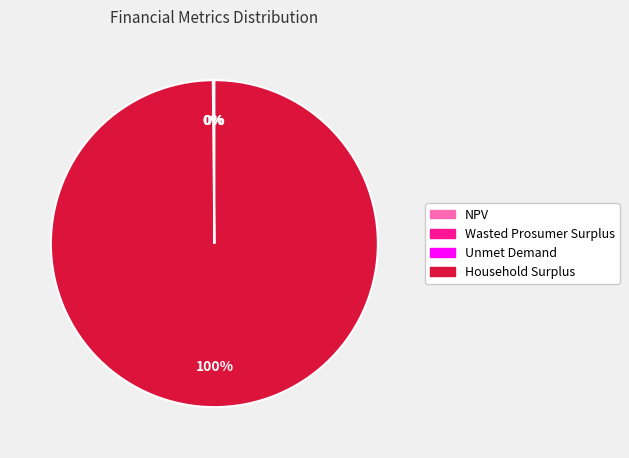

Which slice is the largest?

Household Surplus